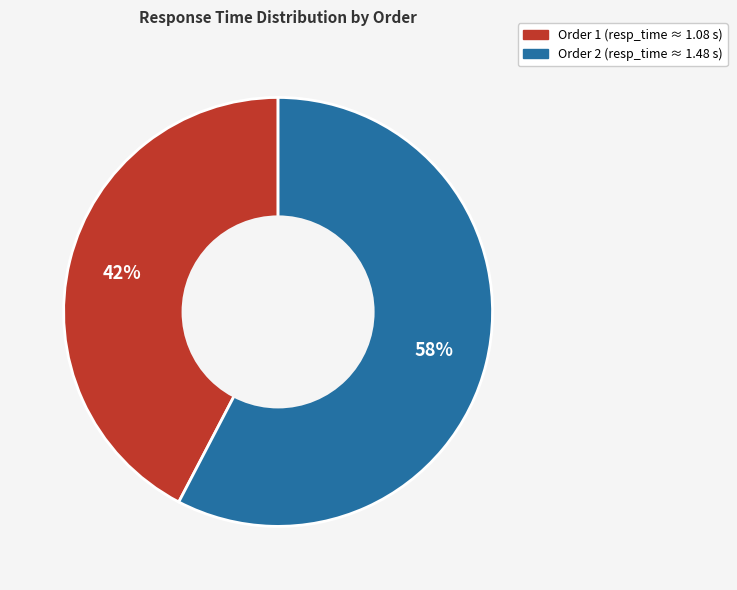

To the nearest percent, what is the average slice percentage?

50%